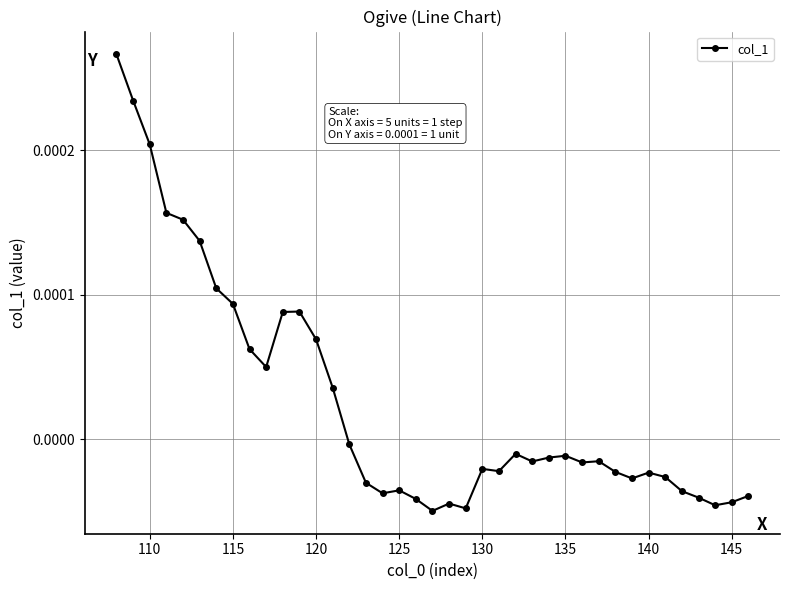

True or false: there are more than 2 points higher than both neighbors.

True